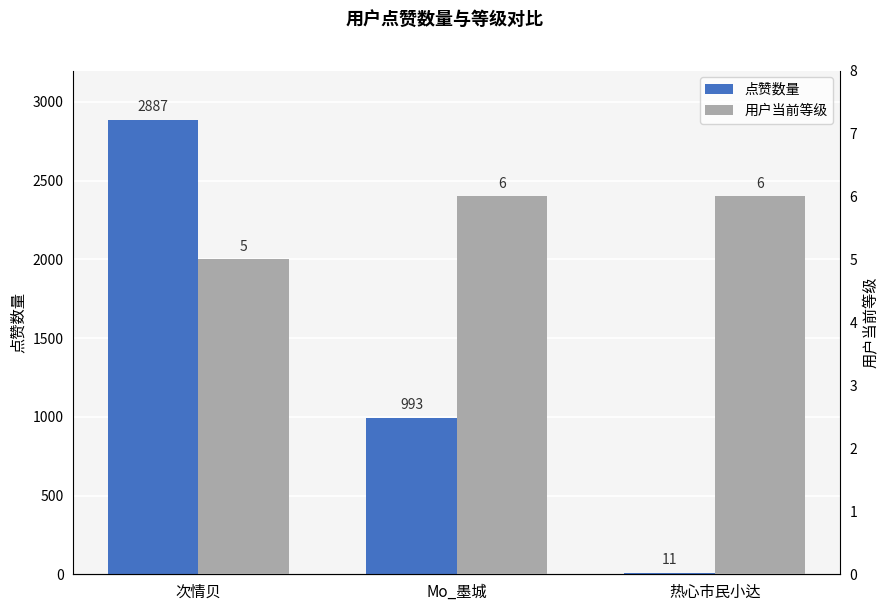

What is the average value of the 点赞数量 series?

1297